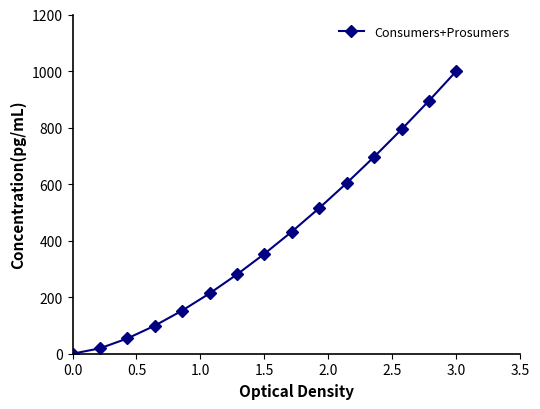

True or false: there are more than 1 points higher than both neighbors.

False